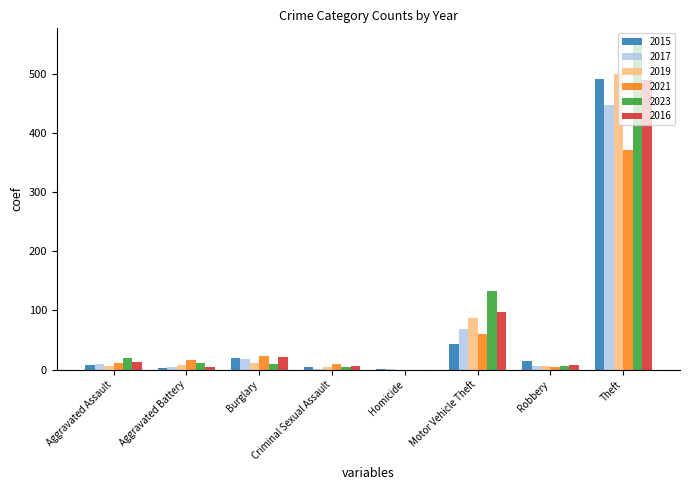

What is the spread (max minus min) of values at Motor Vehicle Theft?

90